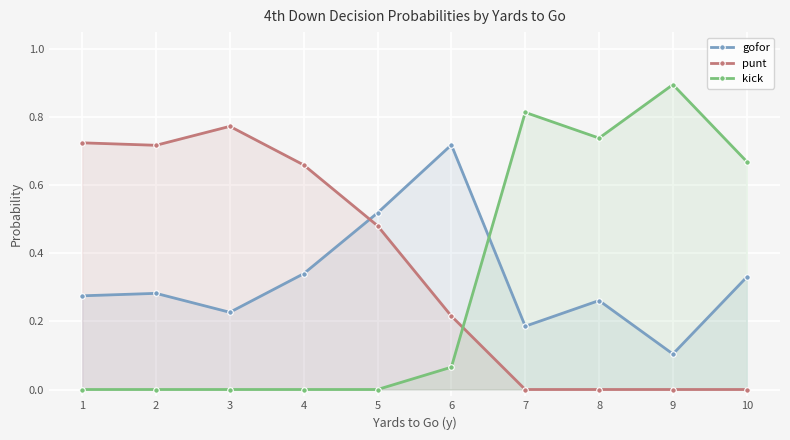

List the series in order of their peak value, highest first.

kick, punt, gofor